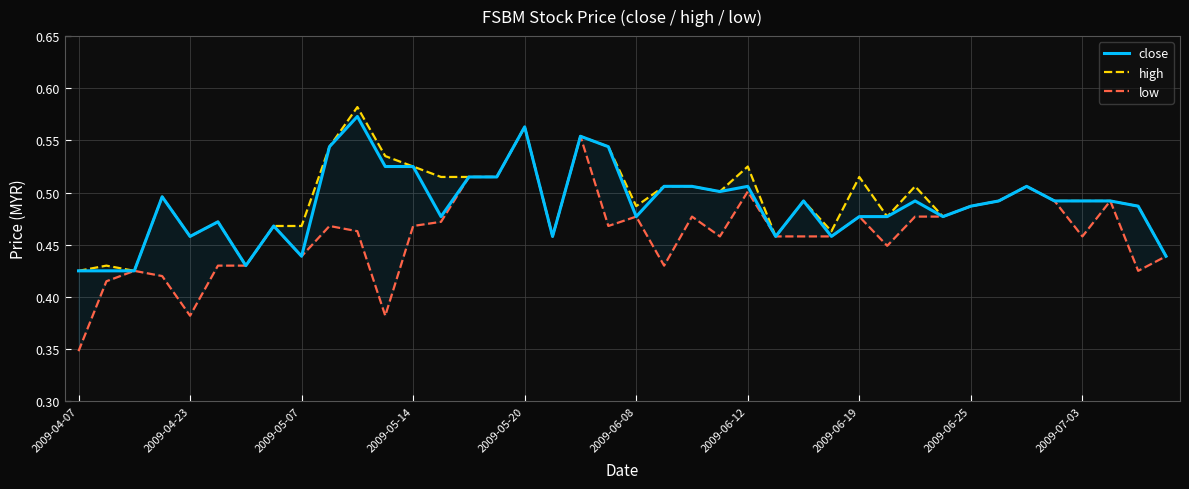

Rank the series at 39 from highest to lowest value.

close, high, low